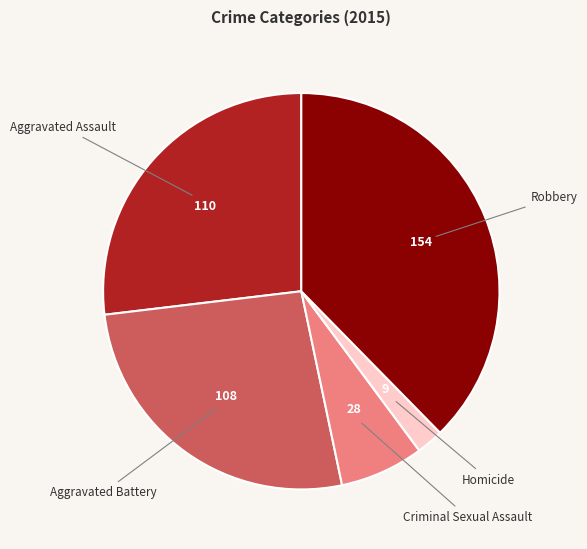

Does any single category account for the majority?

No